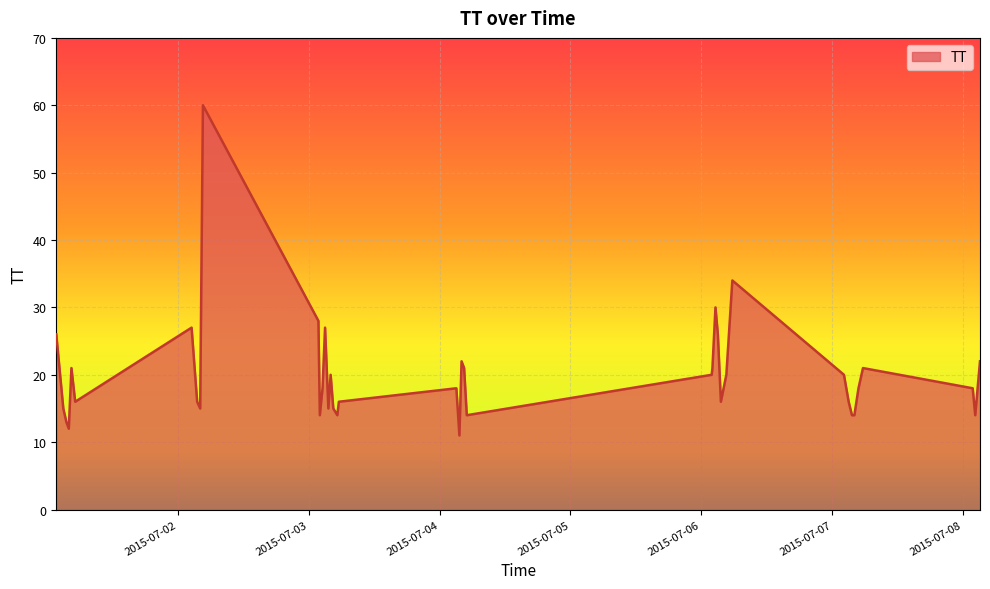

What is the difference between the maximum and minimum values?

49